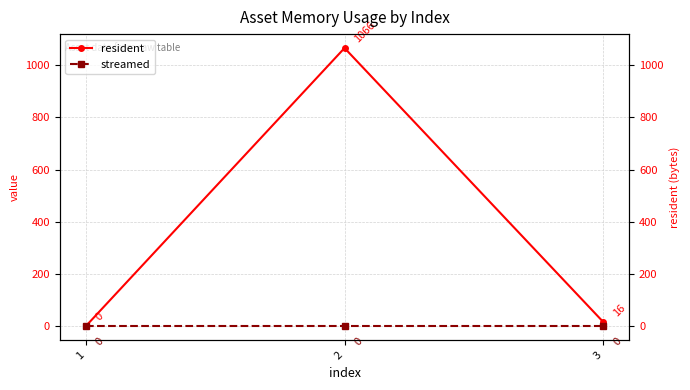

Reading left to right, extract all data points from this chart.

resident: 0	1066	16
streamed: 0	0	0